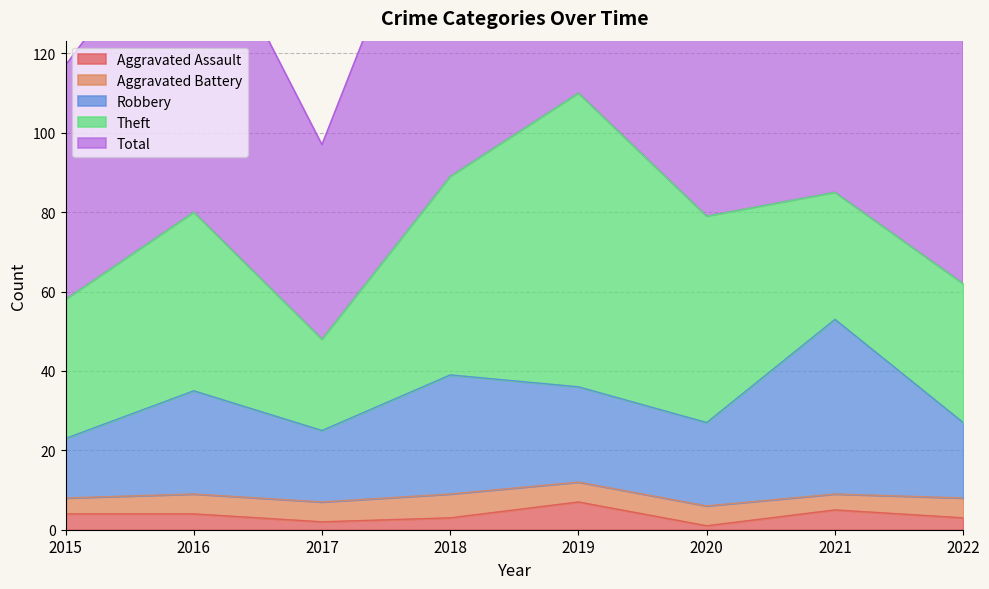

Which series has the largest range (max minus min)?

Total